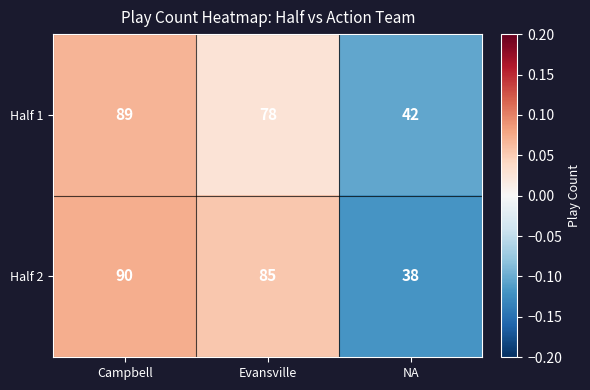

At which label is Half 2 closest to 64?

Evansville